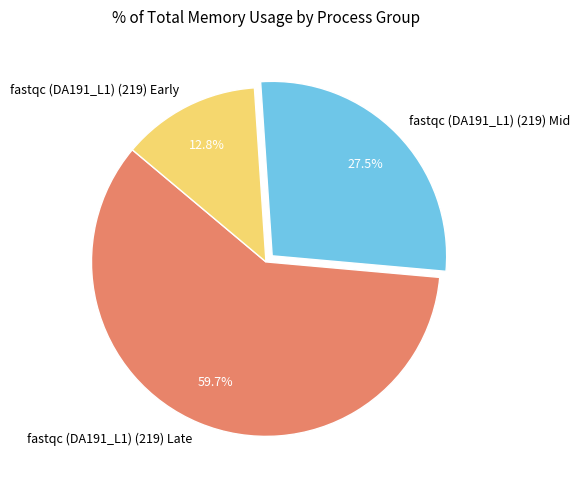

To the nearest percent, what is the difference between the largest and smallest slice percentages?

47%